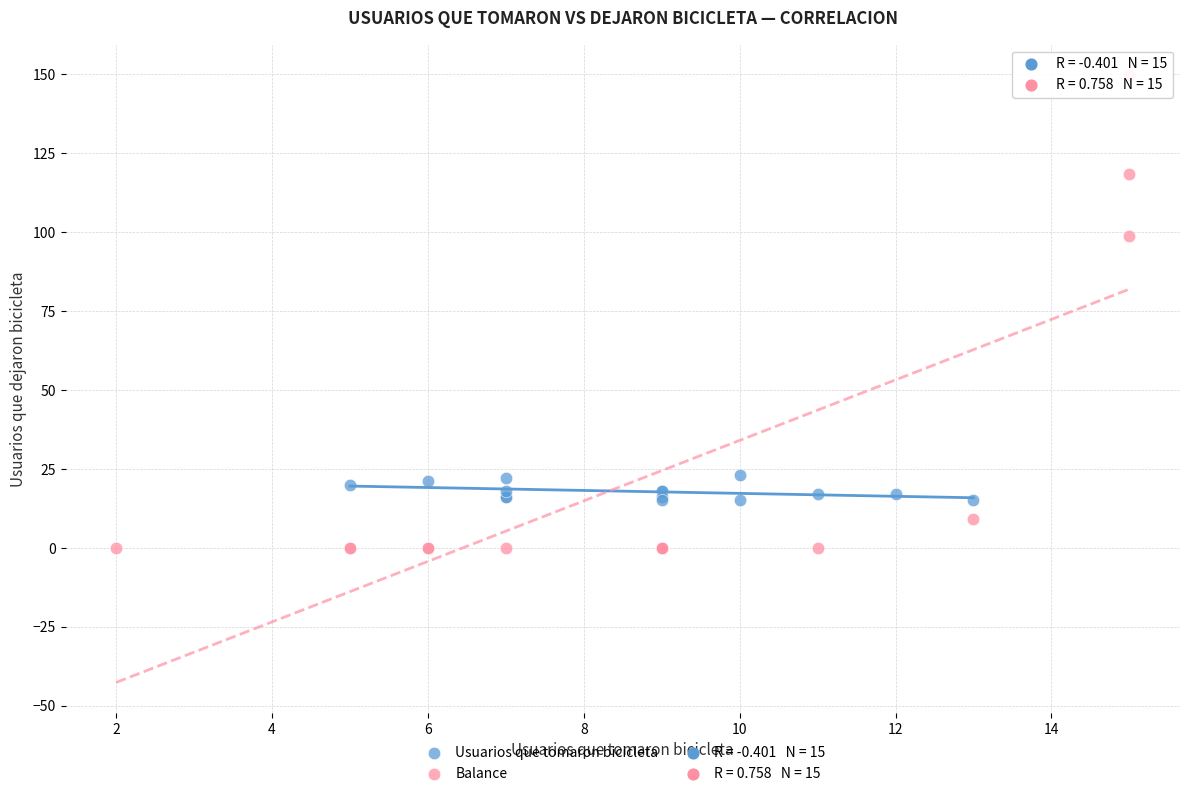

Which series contains the lowest Y value?

Balance